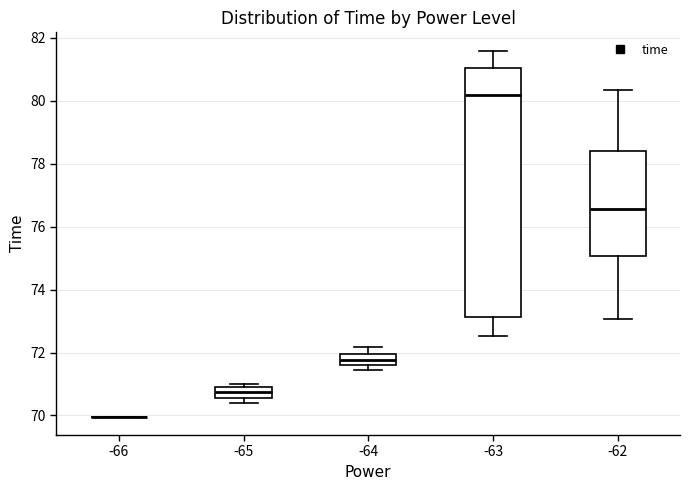

Where does the upper whisker of the box at x = -64 end on the y-axis? The values are not printed on the chart, so give them approximately, as read against the axis.

72.2